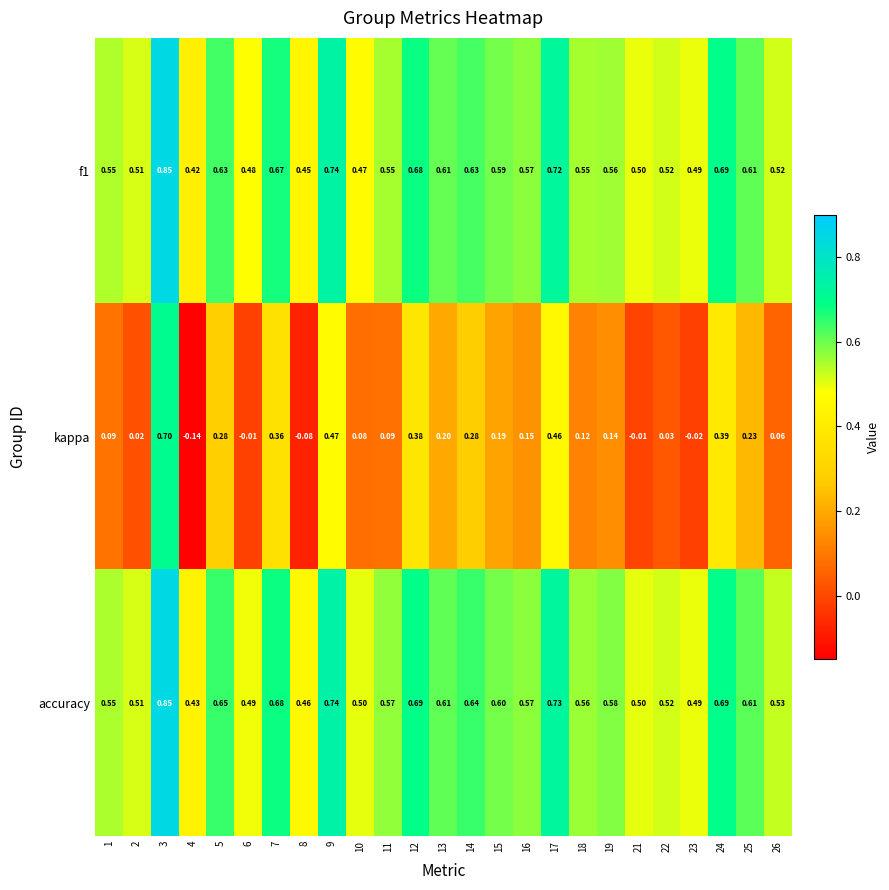

Count the number of categories in the chart.

25